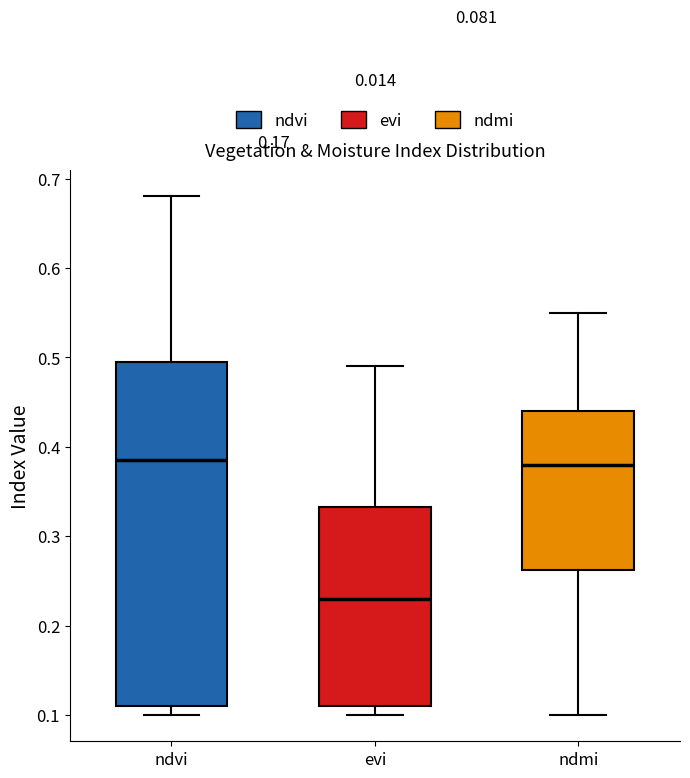

Which box is the tallest, from its lower edge to its upper edge?

ndvi